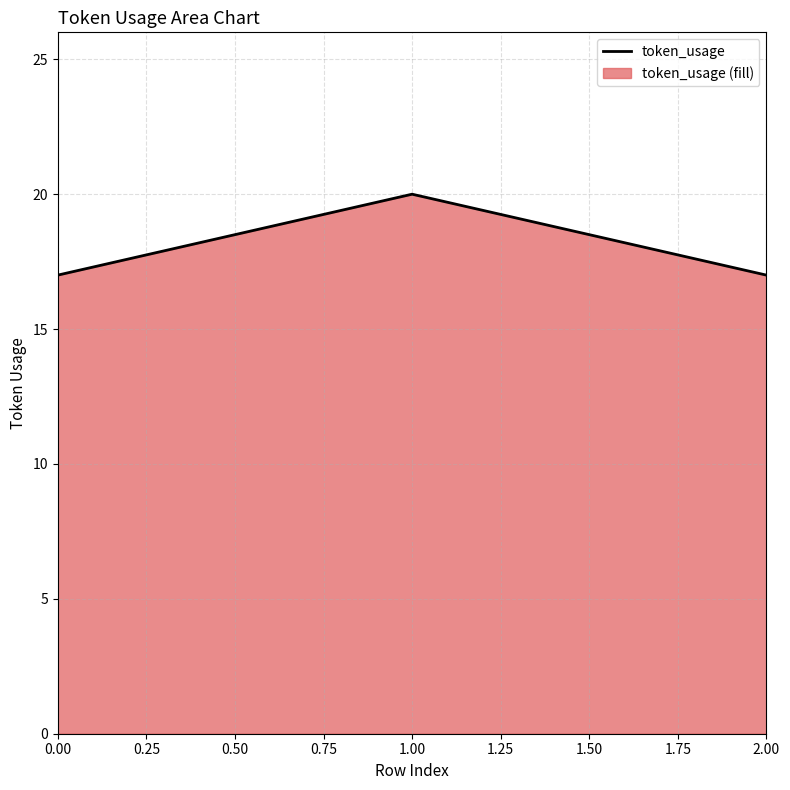

Count the number of data series in this chart.

1